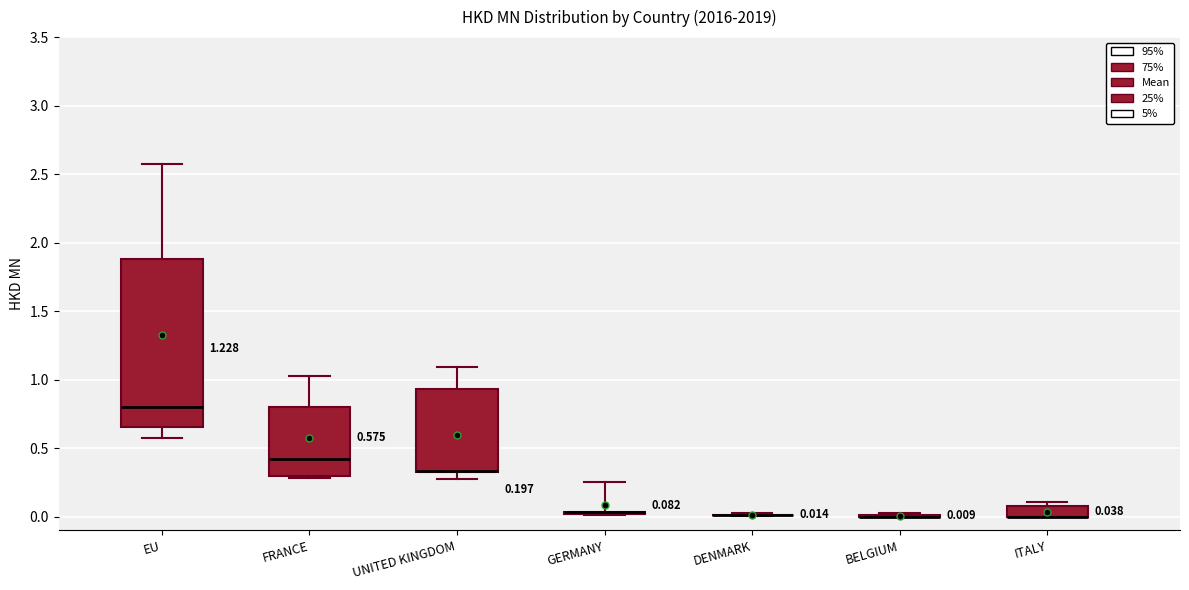

Comparing the boxes themselves (not the whiskers), which one is the tallest?

EU